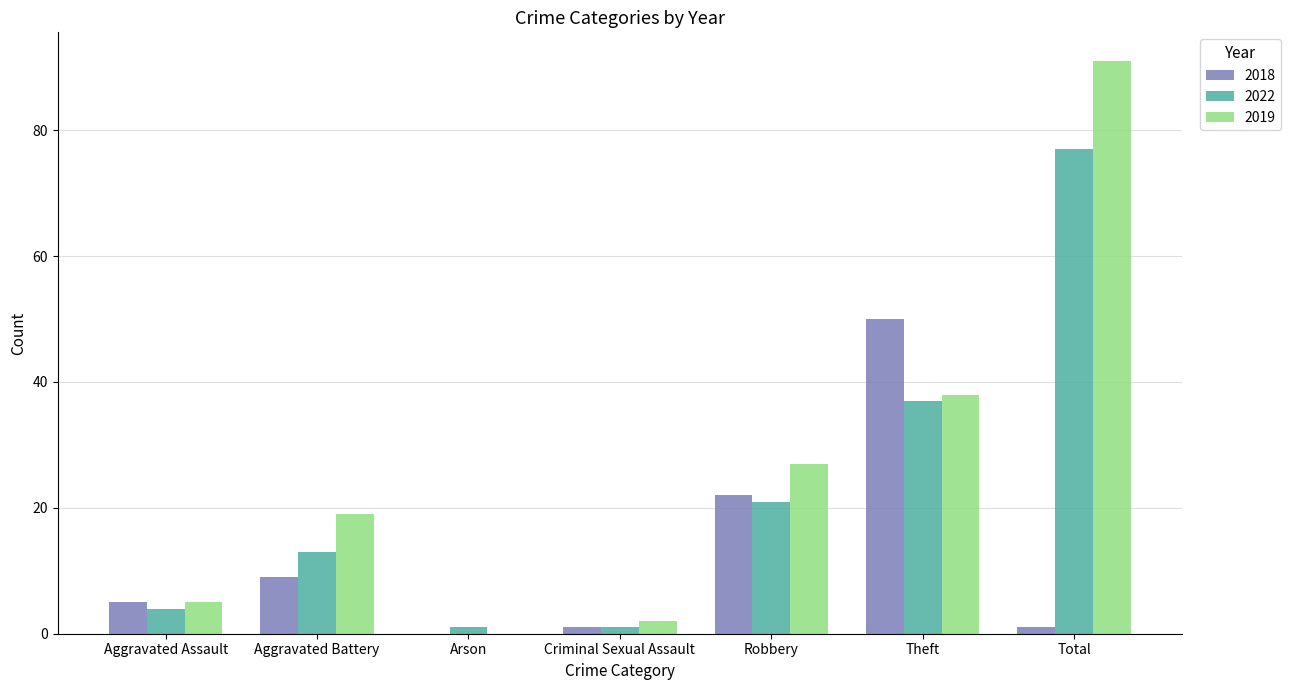

What is the sum of the 2019 values at Robbery and Theft?

65